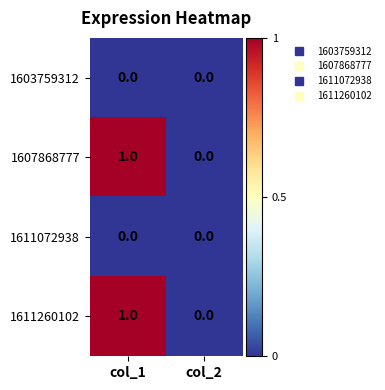

Reading left to right, extract all data points from this chart.

1603759312: col_1=0	col_2=0
1607868777: col_1=1	col_2=0
1611072938: col_1=0	col_2=0
1611260102: col_1=1	col_2=0